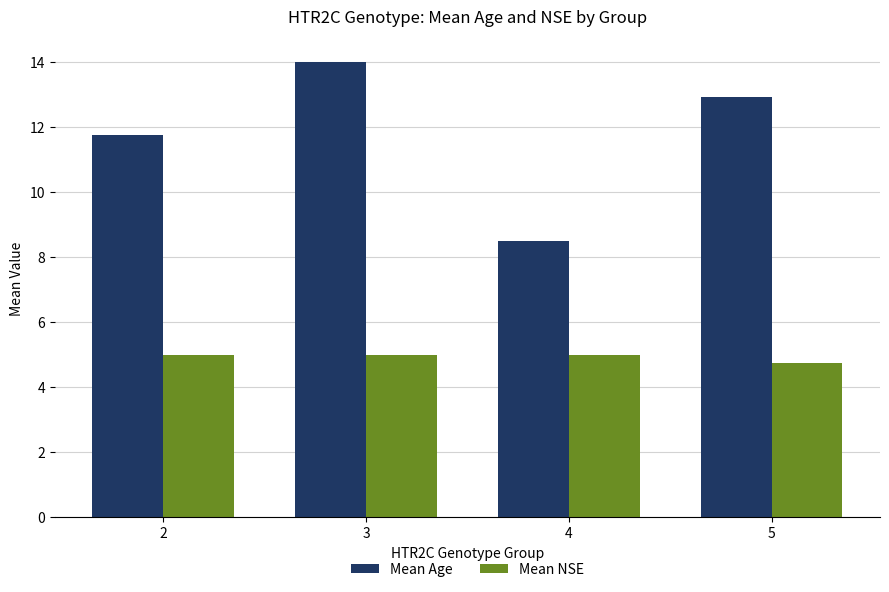

At which category does the chart reach its minimum across all series?

5